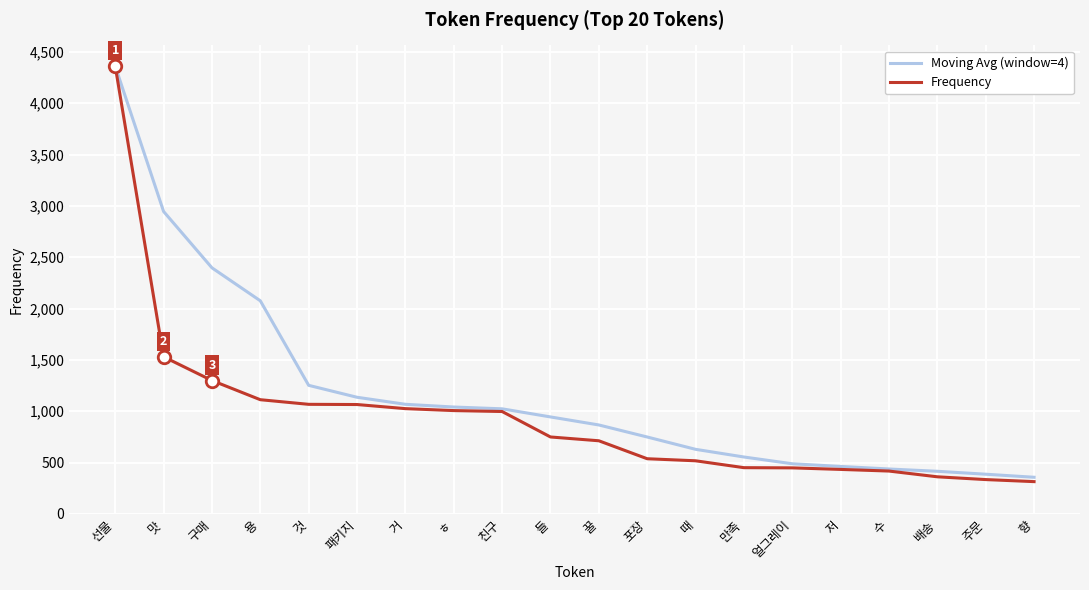

Is the value of Moving Avg (window=4) at 향 greater than the value of Frequency at 수?

No